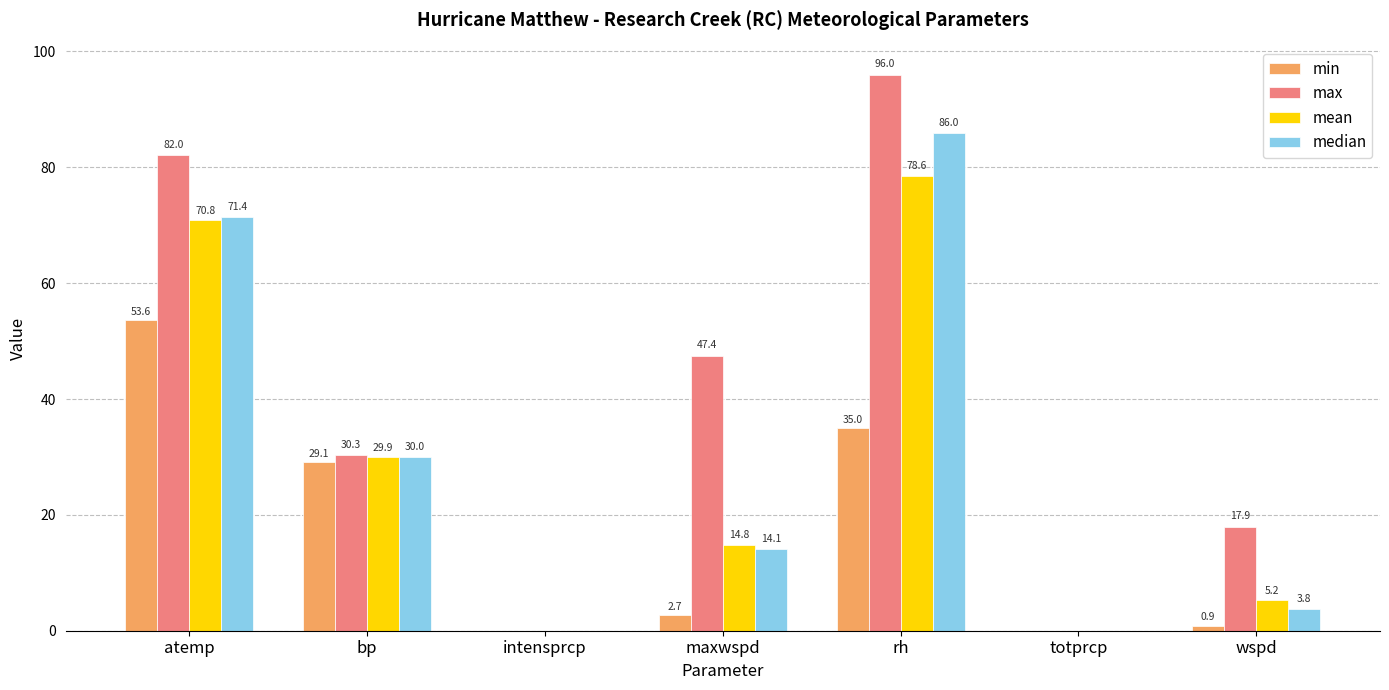

Between maxwspd and wspd, which series saw the biggest shift?

max